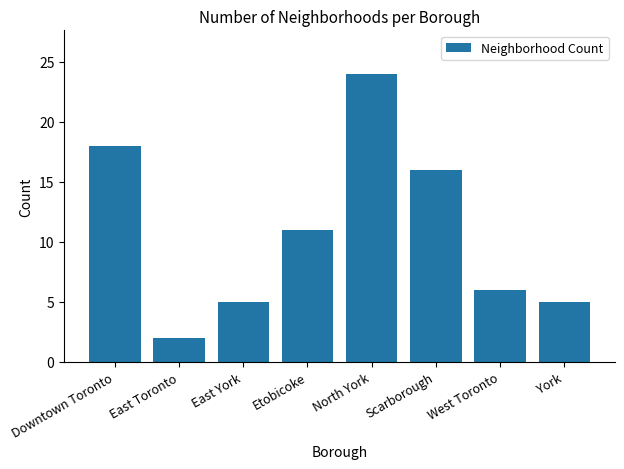

What is the average value?

11